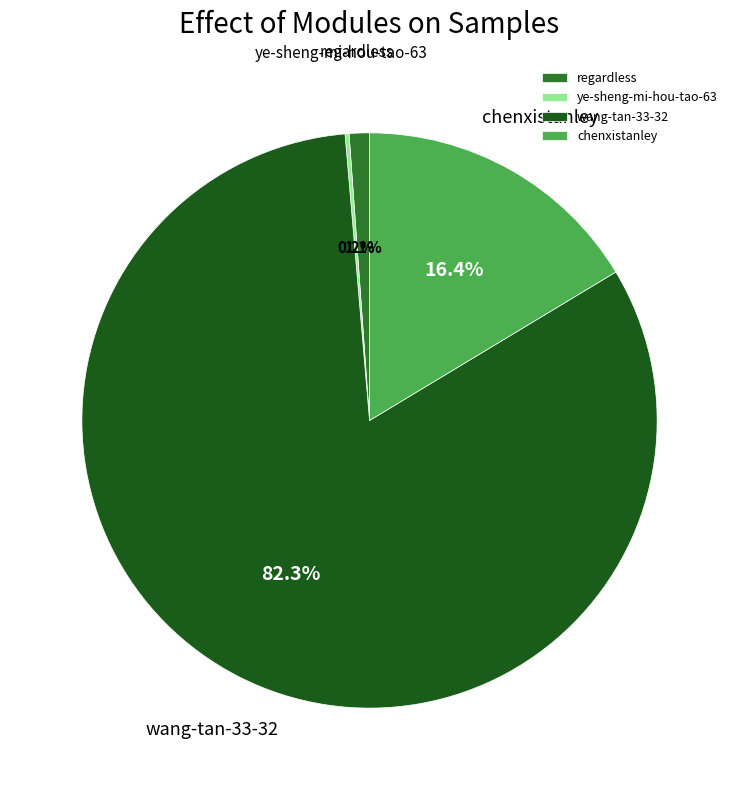

What percentage is NOT represented by regardless?

98.9%